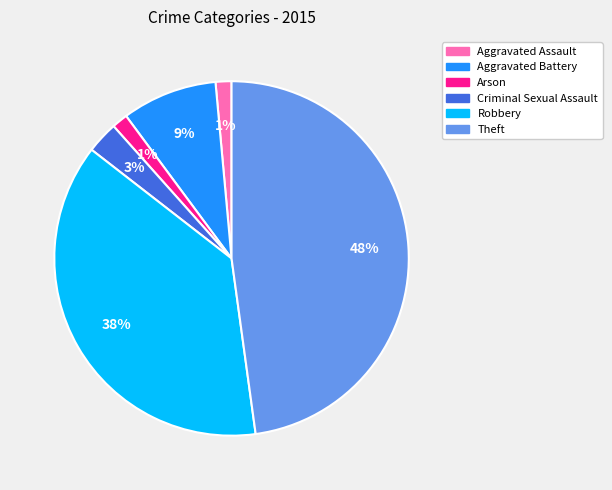

Which category has the biggest portion of the pie?

Theft